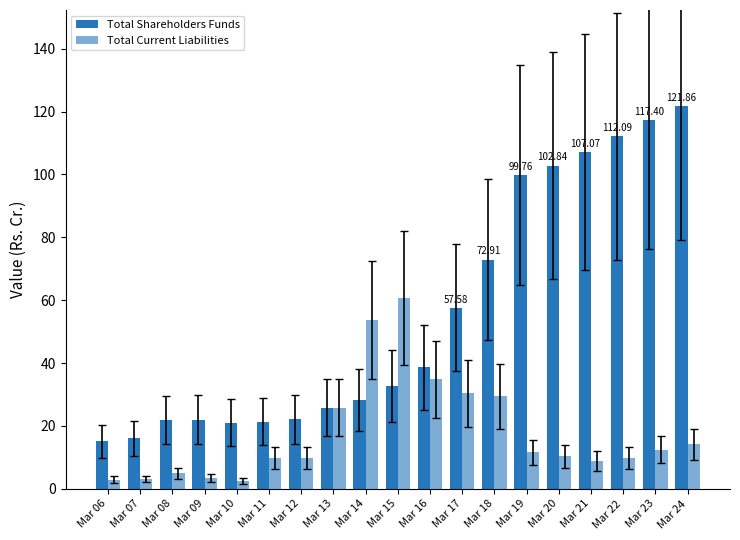

Reading right to left, extract all data points from this chart.

Total Shareholders Funds: 121.9	117.4	112.1	107.1	102.8	99.8	72.9	57.6	38.7	32.8	28.3	25.8	22.1	21.3	21.1	22.0	21.9	16.1	15.1
Total Current Liabilities: 14.2	12.4	9.9	8.9	10.3	11.6	29.5	30.4	34.8	60.8	53.7	25.8	9.8	9.8	2.6	3.4	4.9	3.1	2.9